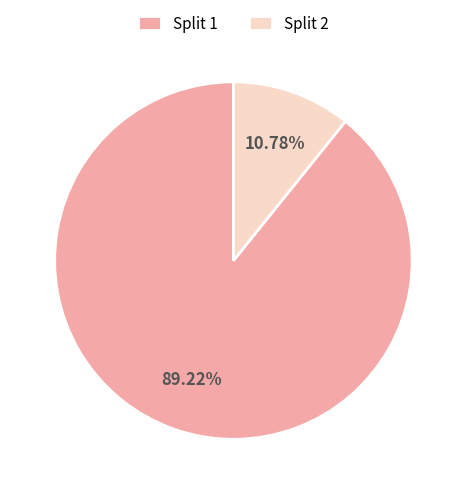

Rank the categories by value from highest to lowest.

Split 1, Split 2